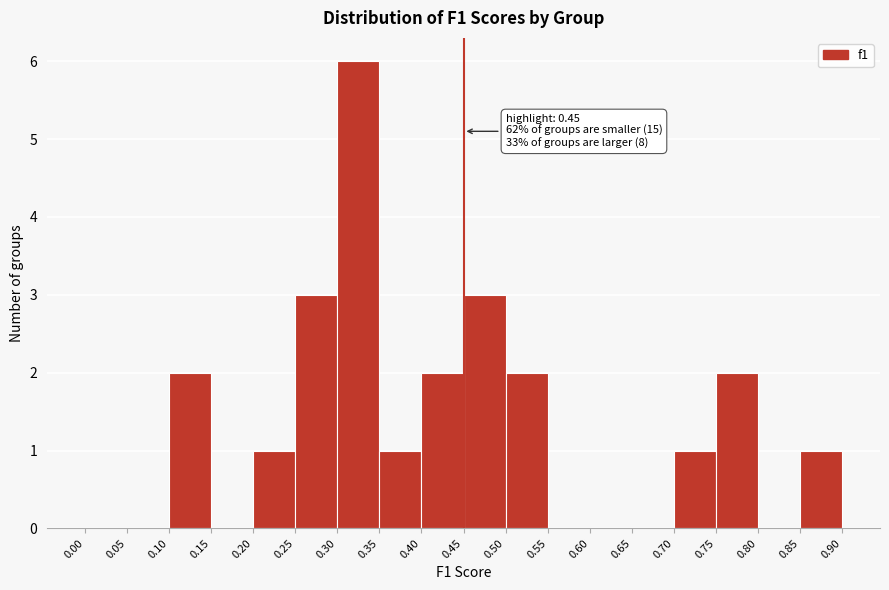

Over which range of the x-axis is the bar tallest?

0.30 to 0.35